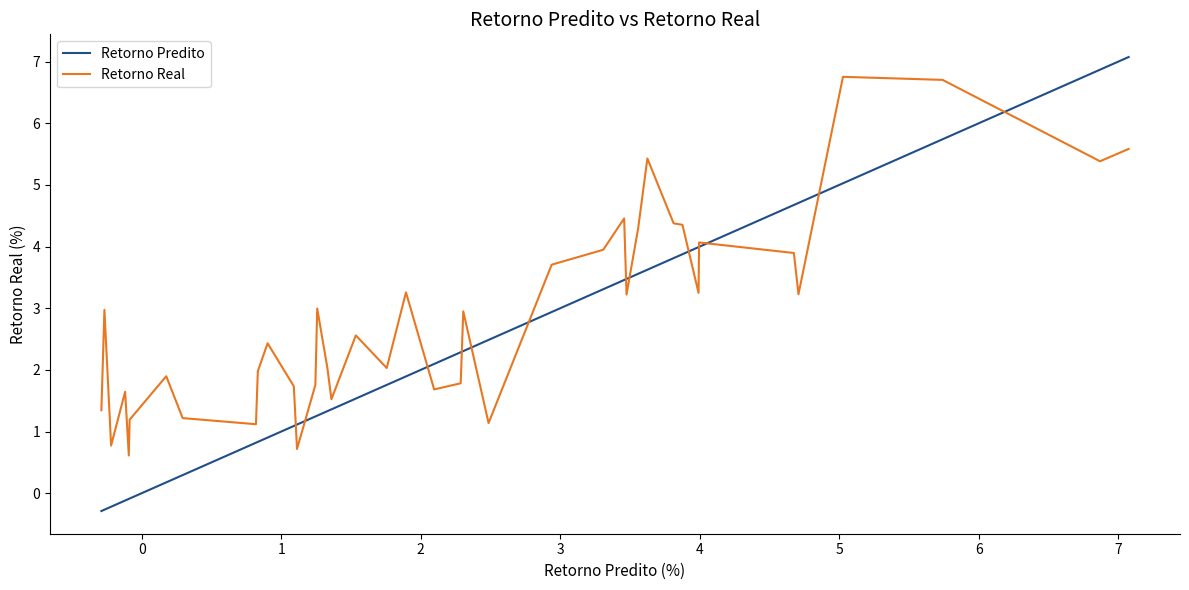

Which series has the largest total across all categories?

Retorno Real